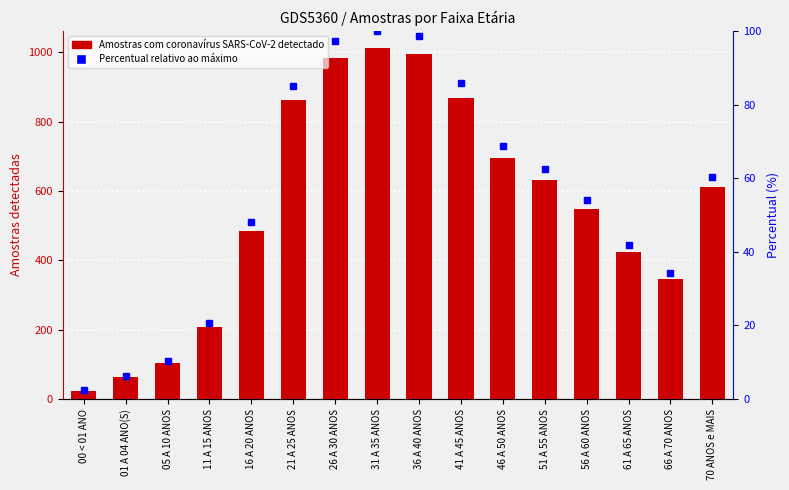

How many groups of bars are there?

16